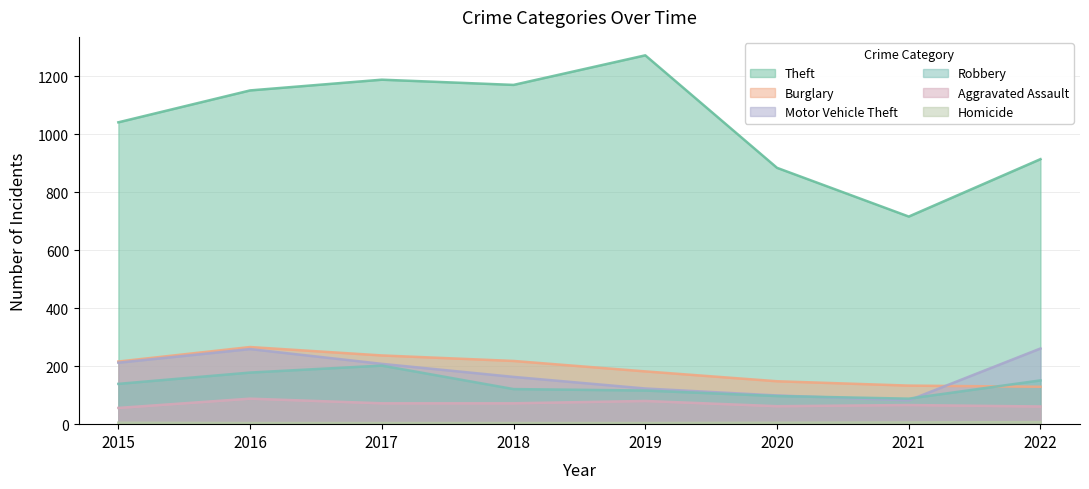

List the series in order of their peak value, lowest first.

Homicide, Aggravated Assault, Robbery, Motor Vehicle Theft, Burglary, Theft